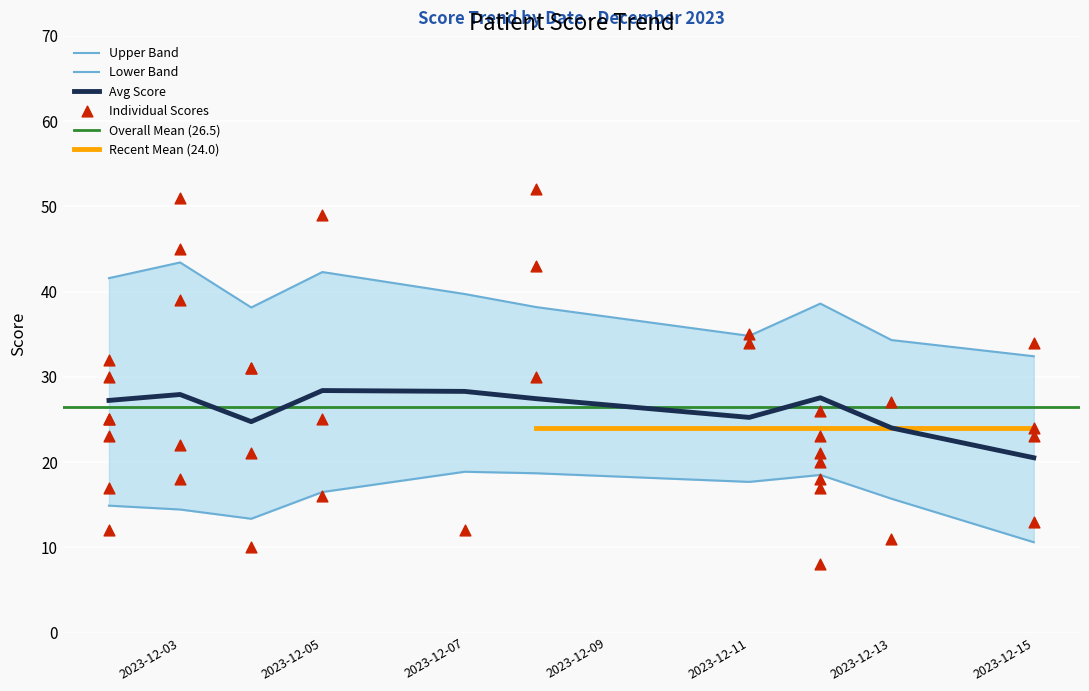

What is the total value across all series at 2023-12-08?

131